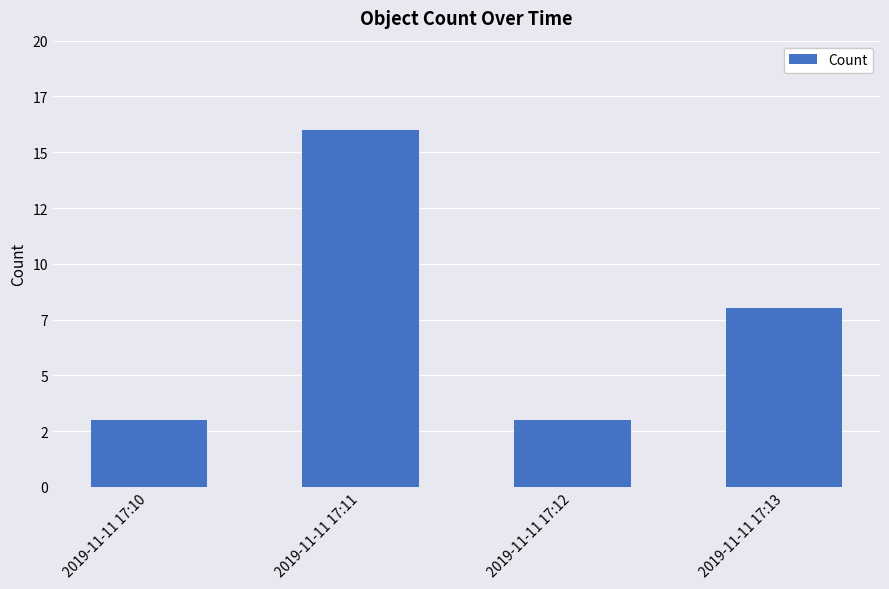

The chart shows a value of 8 at 2019-11-11 17:13. True or false?

True